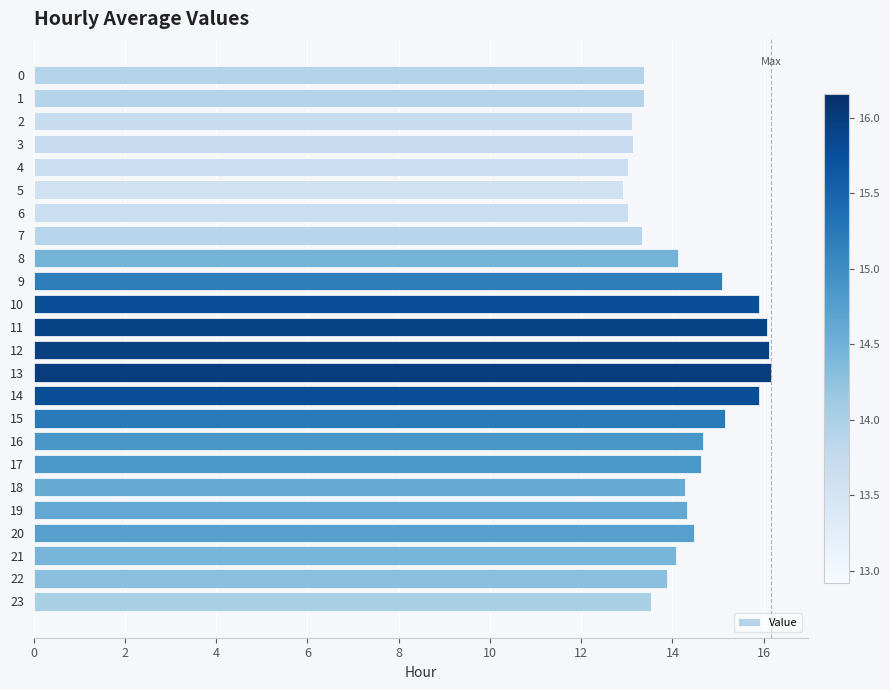

Which has a higher value, 21 or 14?

14